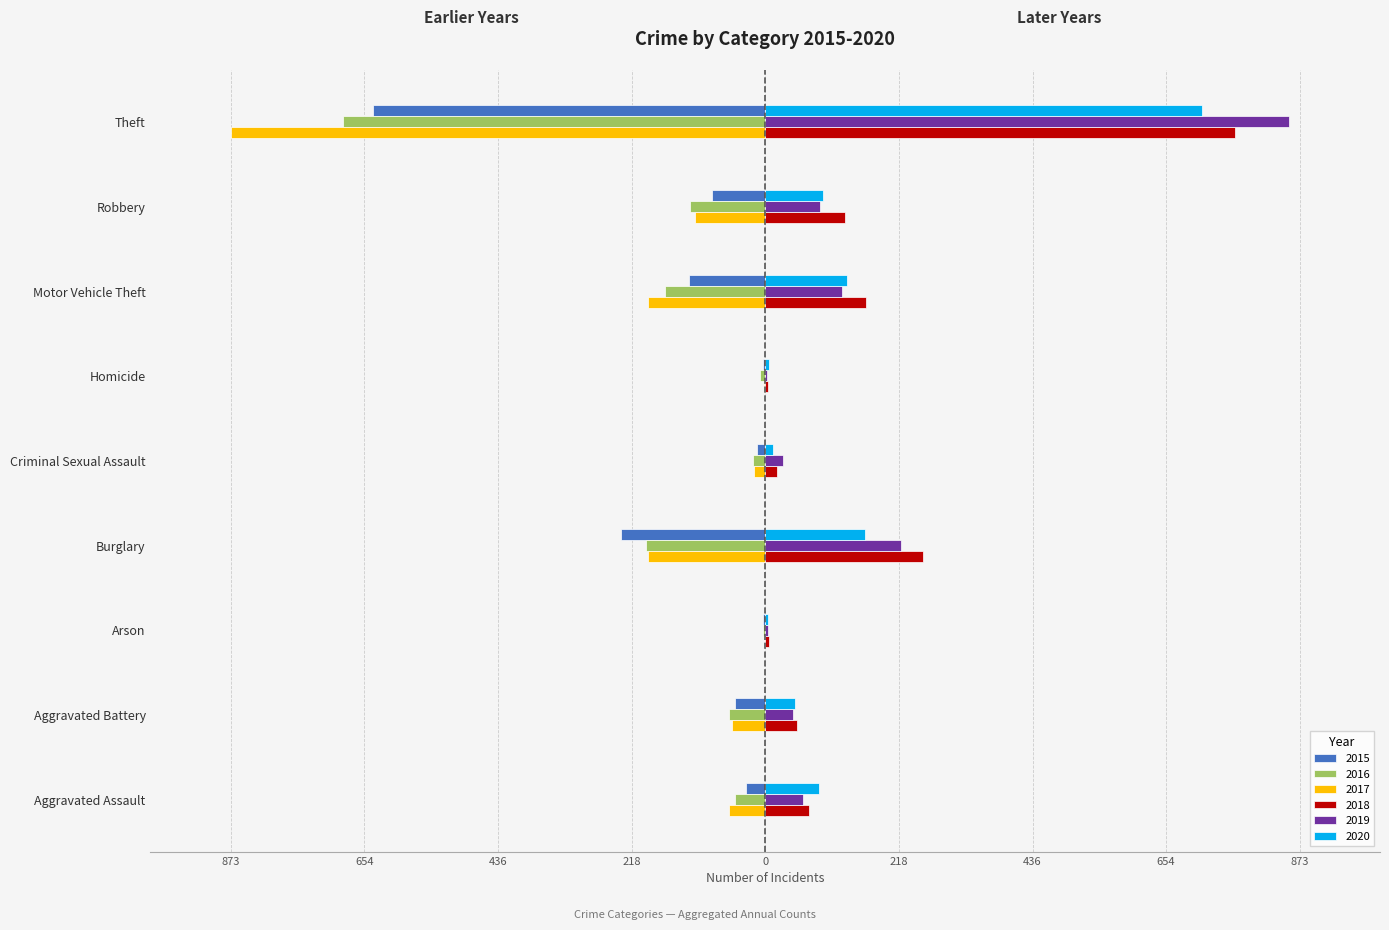

Reading left to right, extract all data points from this chart.

2015: Aggravated Assault=-31	Aggravated Battery=-50	Arson=-3	Burglary=-236	Criminal Sexual Assault=-13	Homicide=-4	Motor Vehicle Theft=-125	Robbery=-87	Theft=-641
2016: Aggravated Assault=-50	Aggravated Battery=-60	Arson=-3	Burglary=-194	Criminal Sexual Assault=-20	Homicide=-8	Motor Vehicle Theft=-163	Robbery=-123	Theft=-689
2017: Aggravated Assault=-59	Aggravated Battery=-54	Arson=-1	Burglary=-192	Criminal Sexual Assault=-19	Homicide=-2	Motor Vehicle Theft=-191	Robbery=-115	Theft=-873
2018: Aggravated Assault=72	Aggravated Battery=52	Arson=6	Burglary=257	Criminal Sexual Assault=20	Homicide=5	Motor Vehicle Theft=164	Robbery=130	Theft=767
2019: Aggravated Assault=61	Aggravated Battery=45	Arson=5	Burglary=221	Criminal Sexual Assault=29	Homicide=3	Motor Vehicle Theft=125	Robbery=89	Theft=855
2020: Aggravated Assault=87	Aggravated Battery=48	Arson=4	Burglary=163	Criminal Sexual Assault=12	Homicide=6	Motor Vehicle Theft=134	Robbery=94	Theft=713